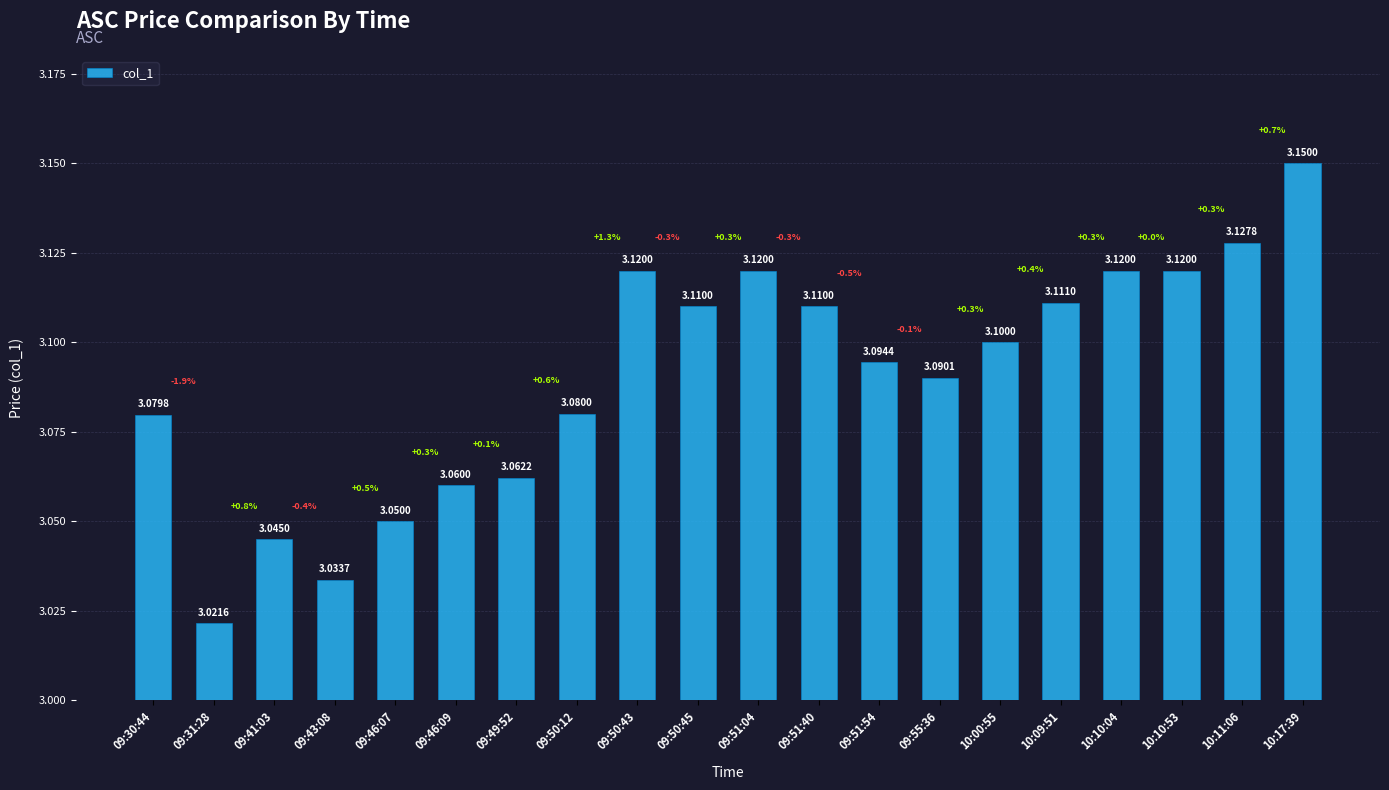

Approximately how many times larger is the value at 09:50:12 compared to 09:50:43?

1.0